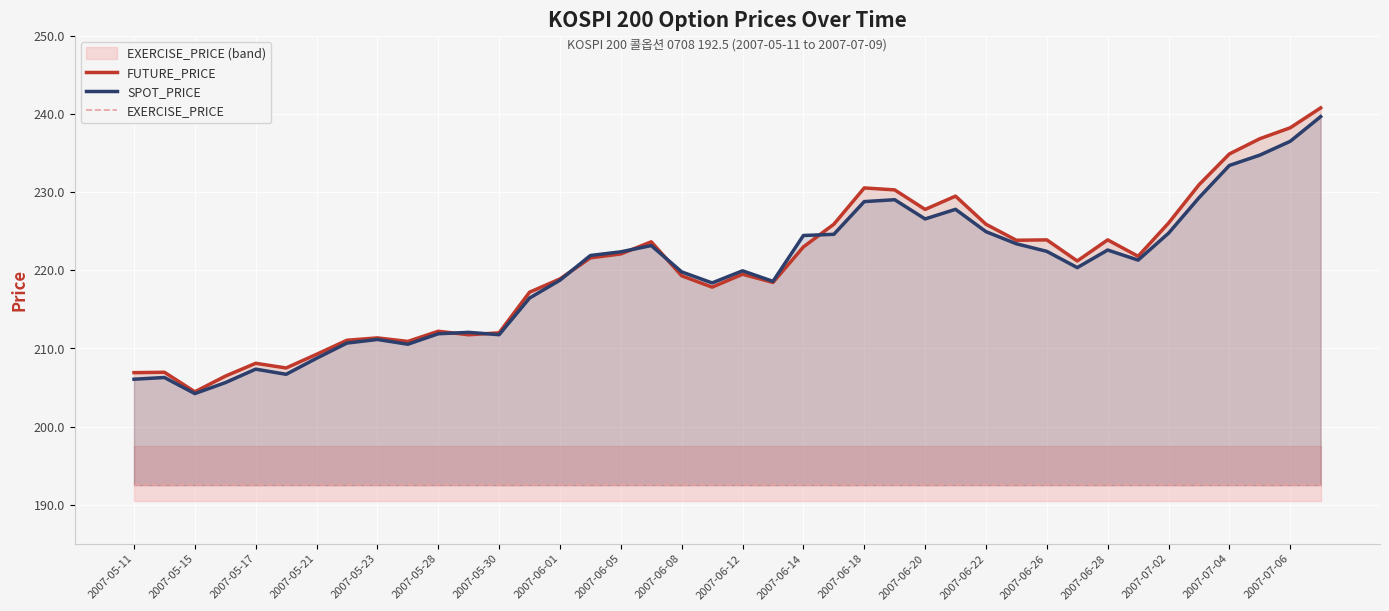

Which category has the lowest value across all series?

2007-05-11